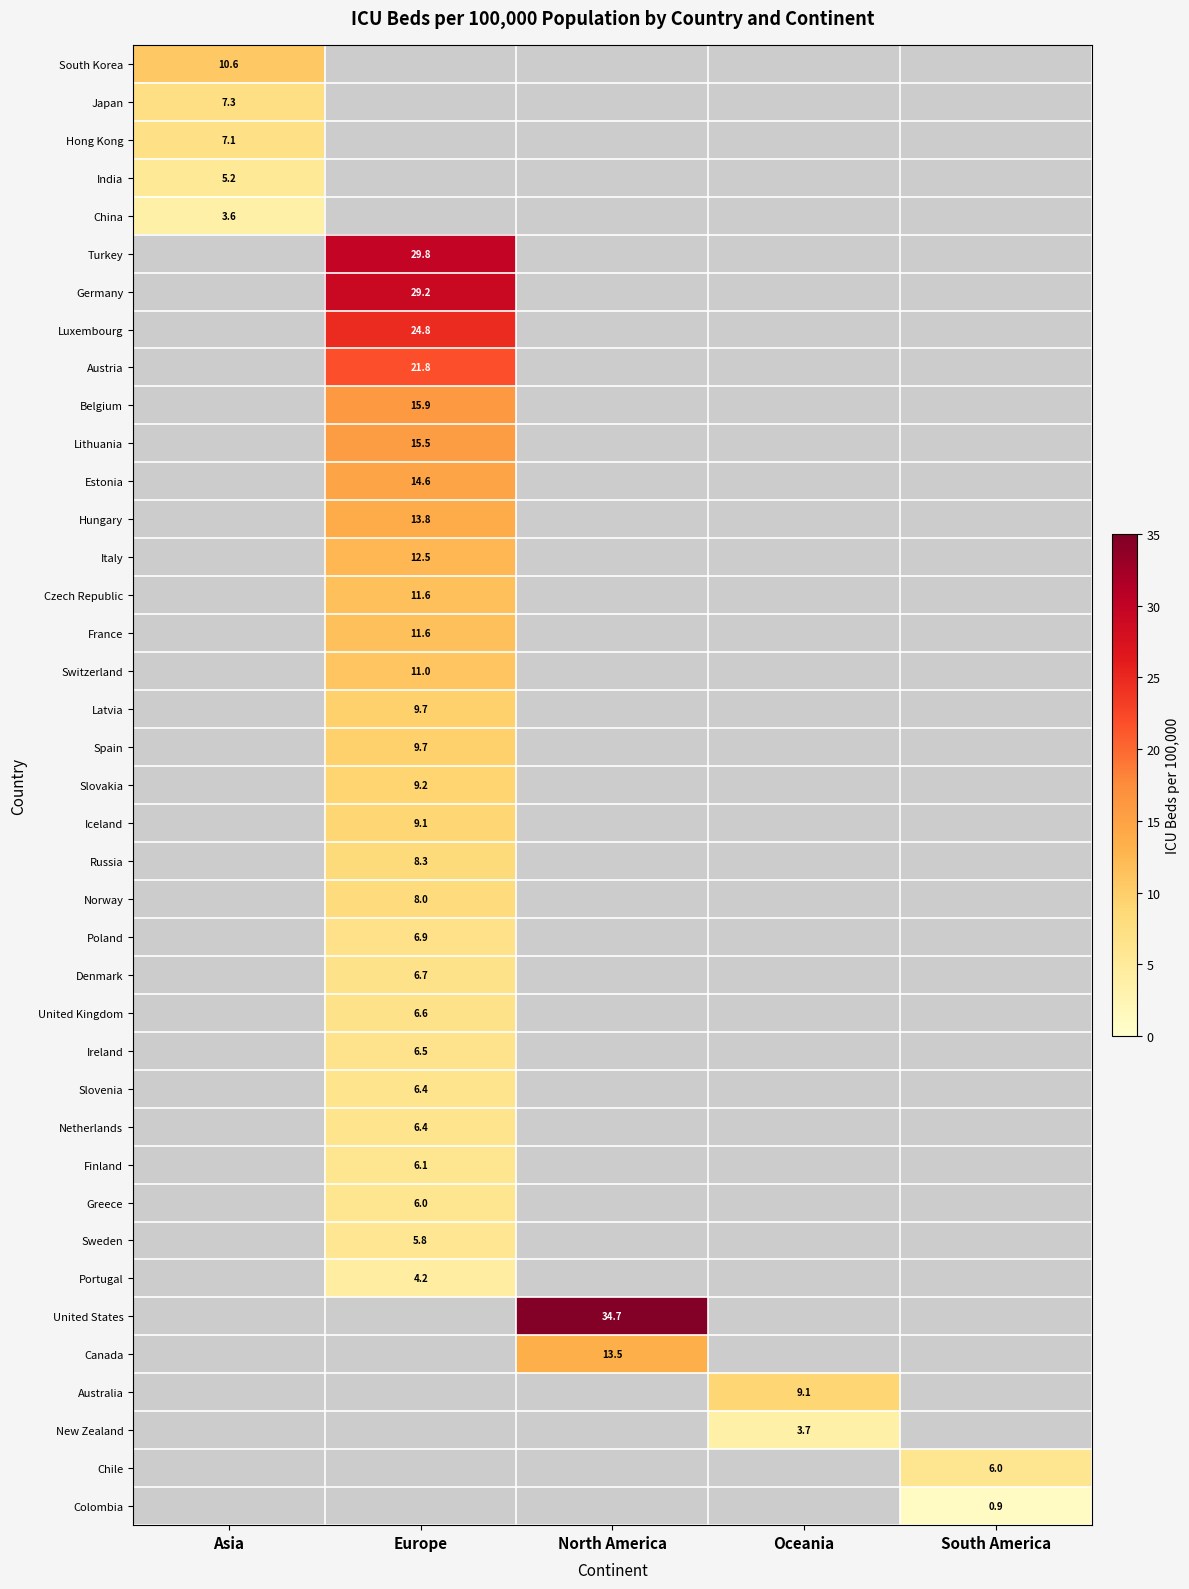

Is it true that Canada equals 20.8 at North America?

False